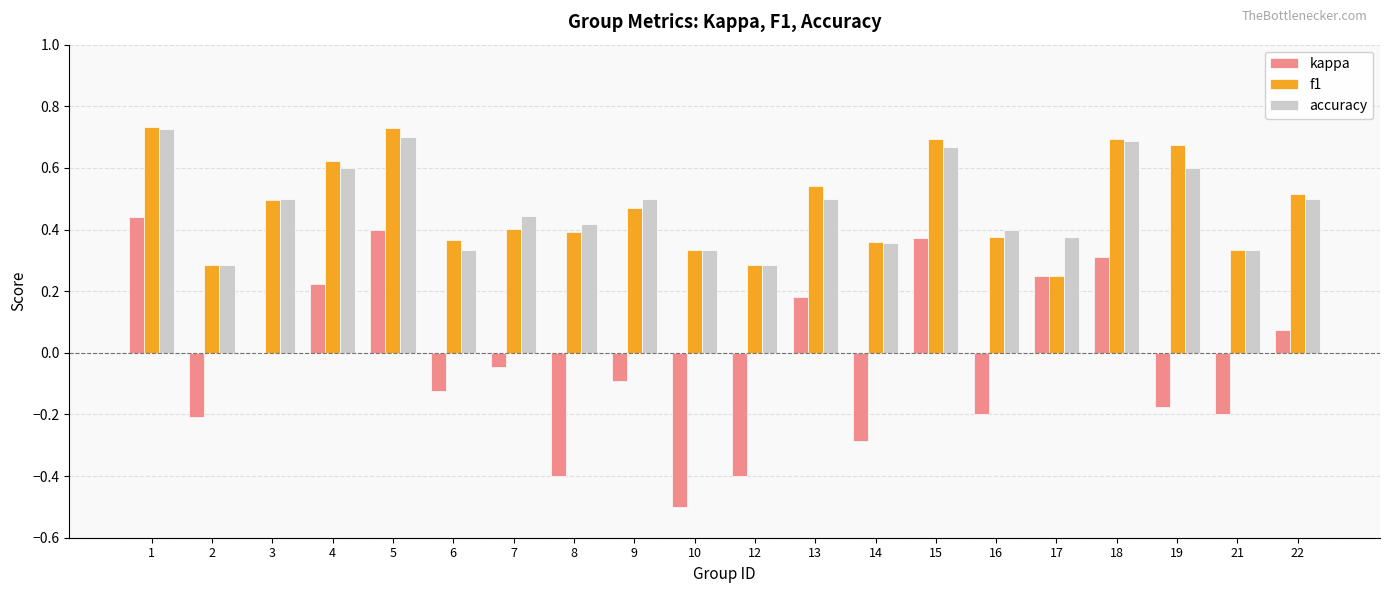

Which series has the largest range (max minus min)?

kappa